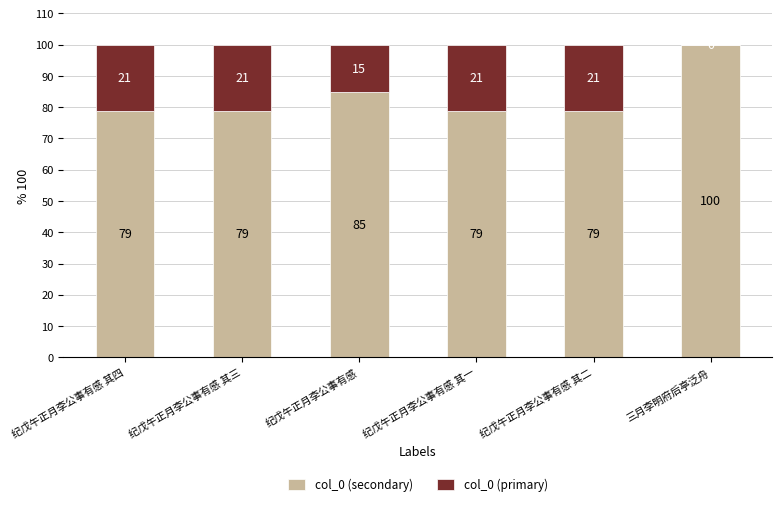

Which category has the highest value in the col_0 (secondary) series?

三月李明府后亭泛舟